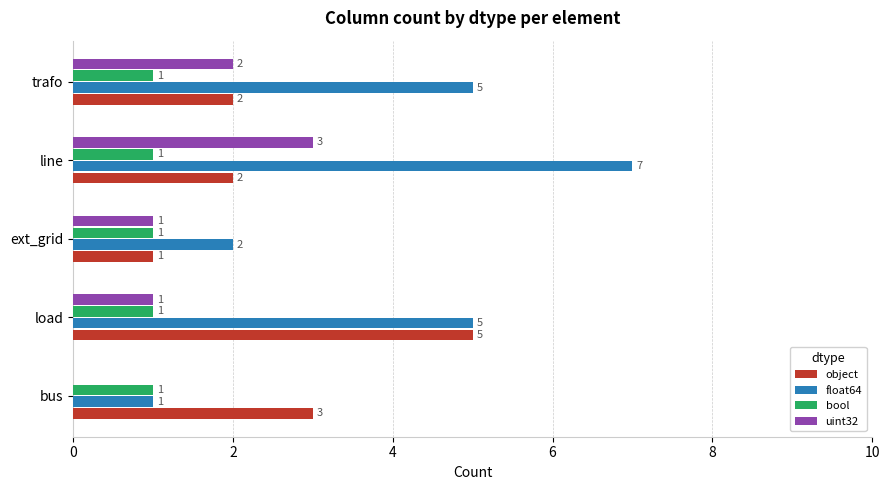

Is the value of bool at ext_grid greater than the value of object at bus?

No